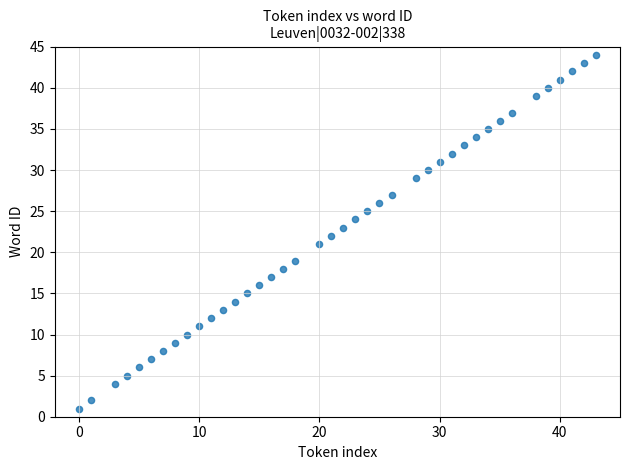

What is the range of X values (max minus min)?

43